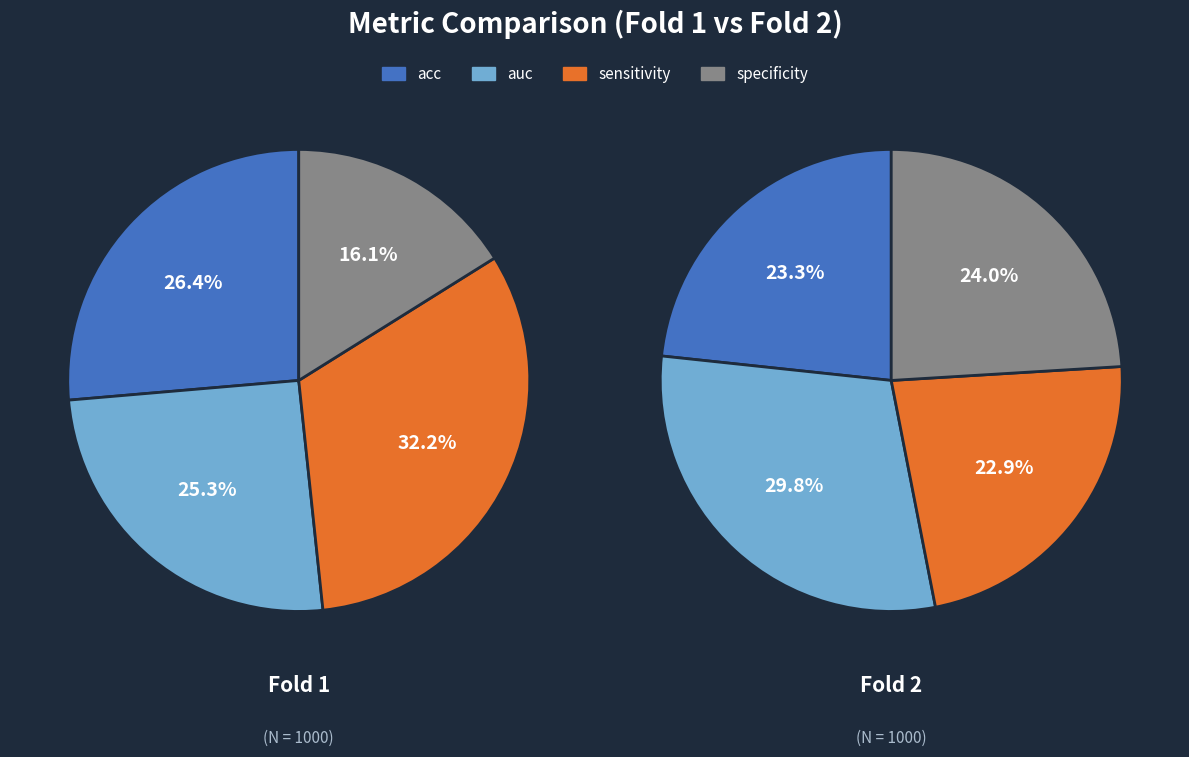

Is the sum of 3 and 1 greater than half?

No